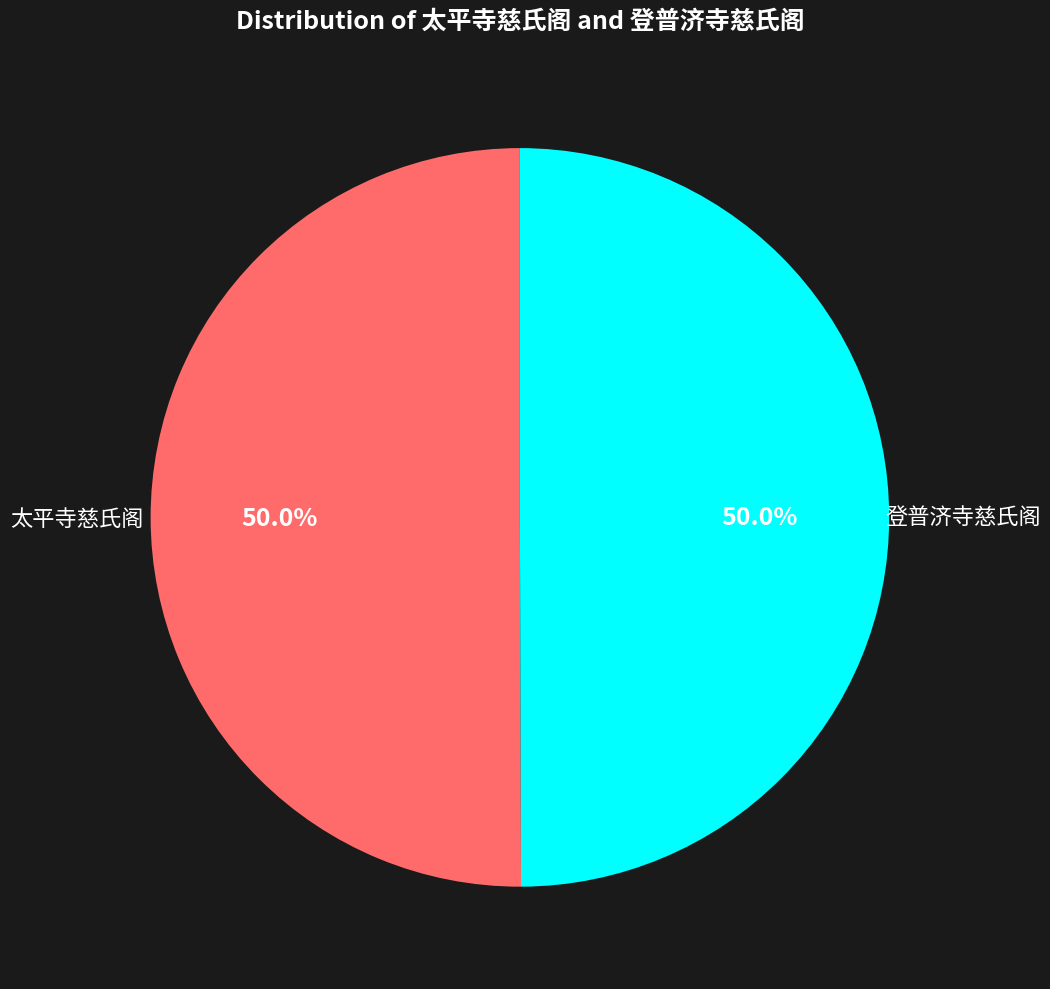

How many segments does this pie chart have?

2